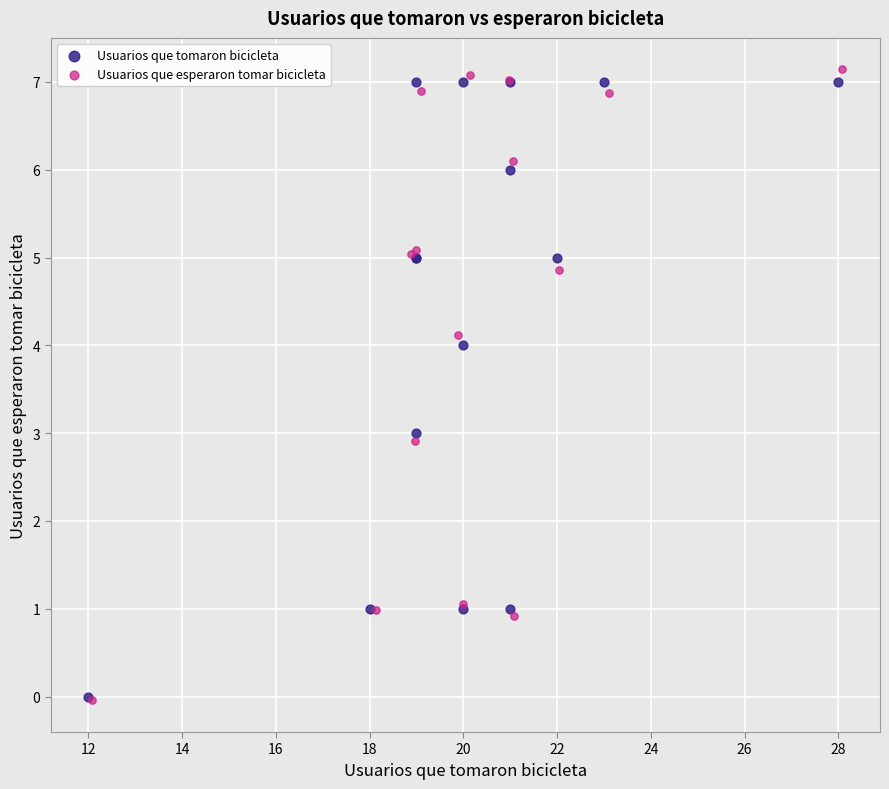

What are all the series names shown in the legend?

Usuarios que tomaron bicicleta, Usuarios que esperaron tomar bicicleta